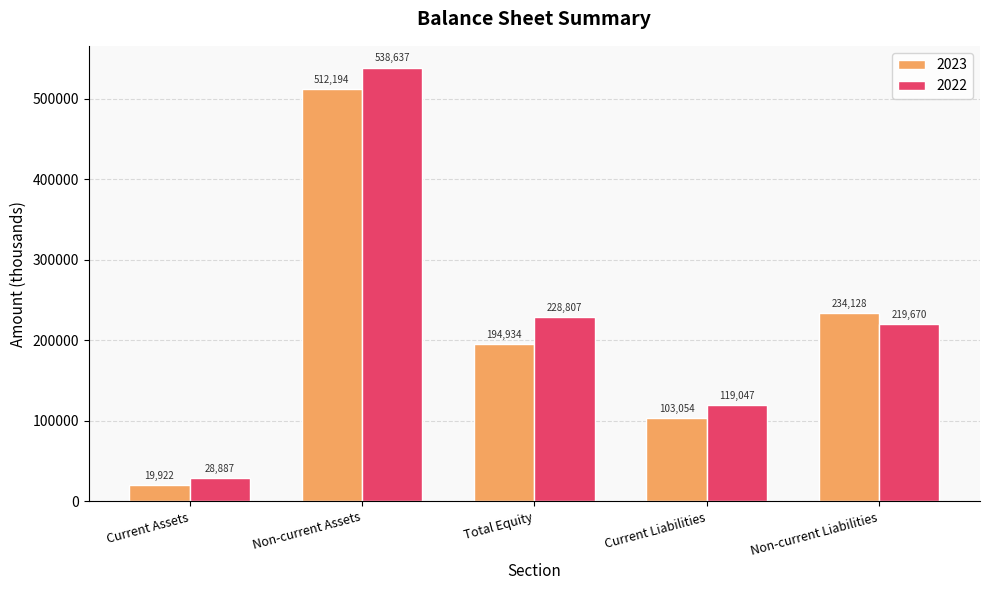

Does the chart contain stacked bars?

No